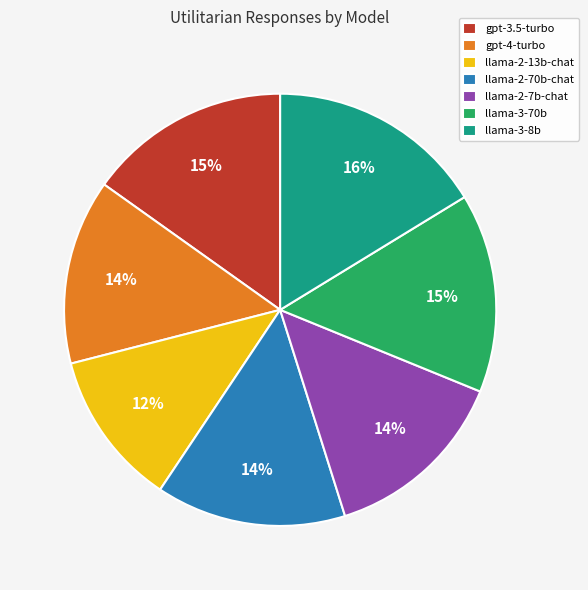

Which slice is the smallest?

llama-2-13b-chat